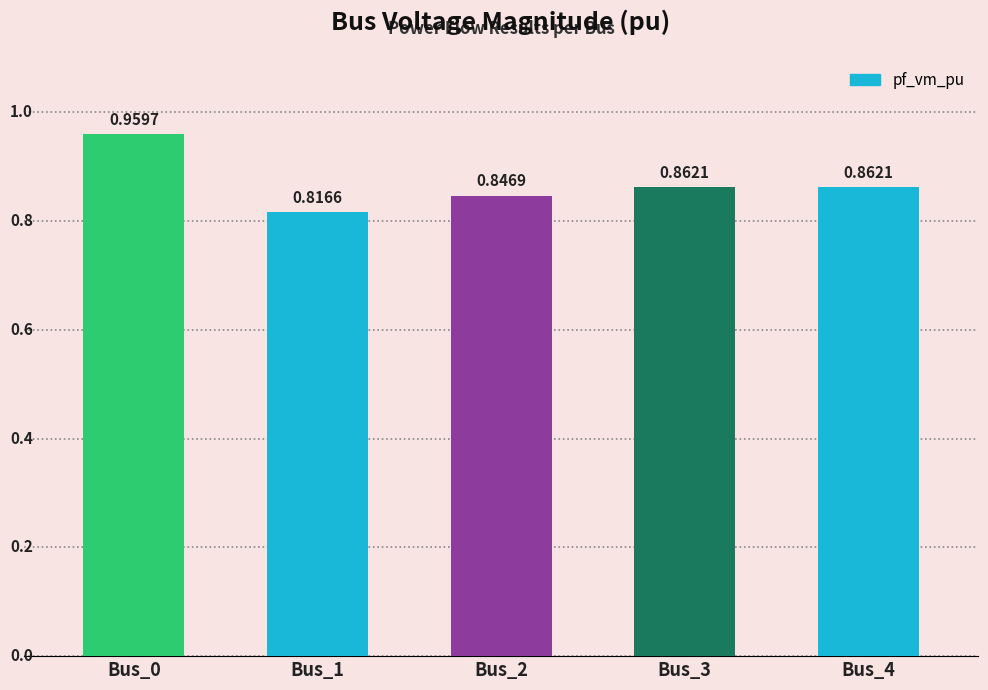

Is it true that the value at Bus_0 is 1.0?

True